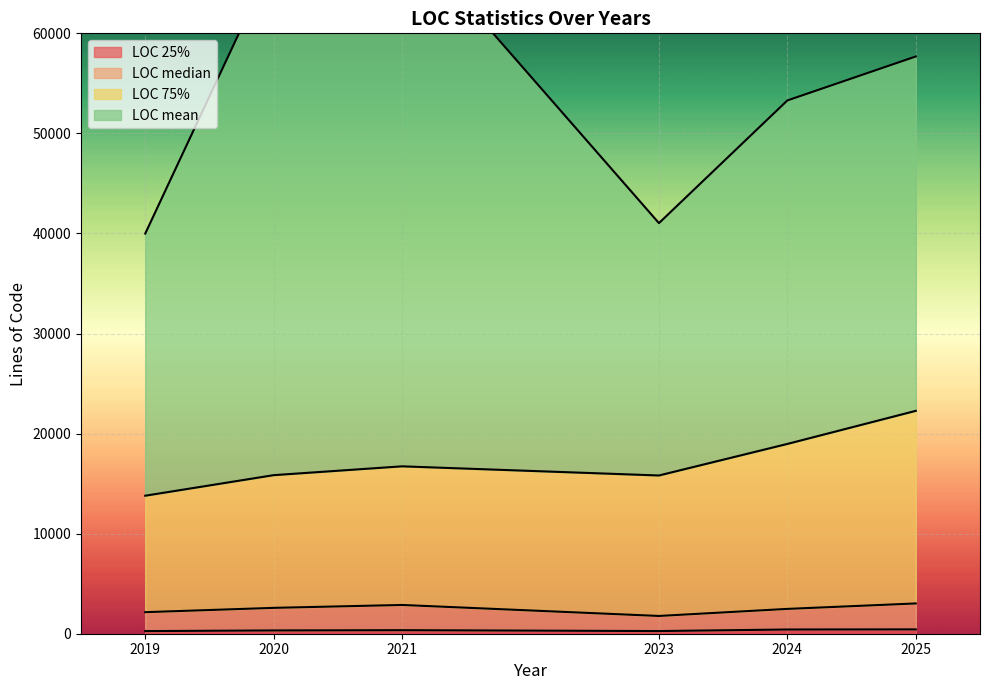

Where is LOC 75% nearest to the value 18033?

2024